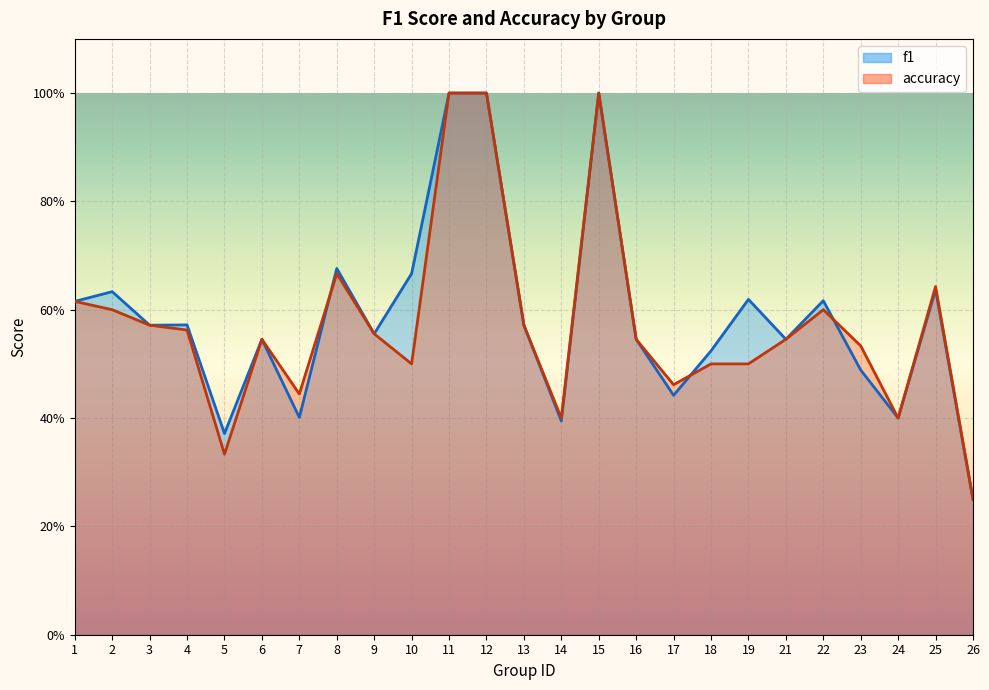

What is the total value across all series at 14?

0.8